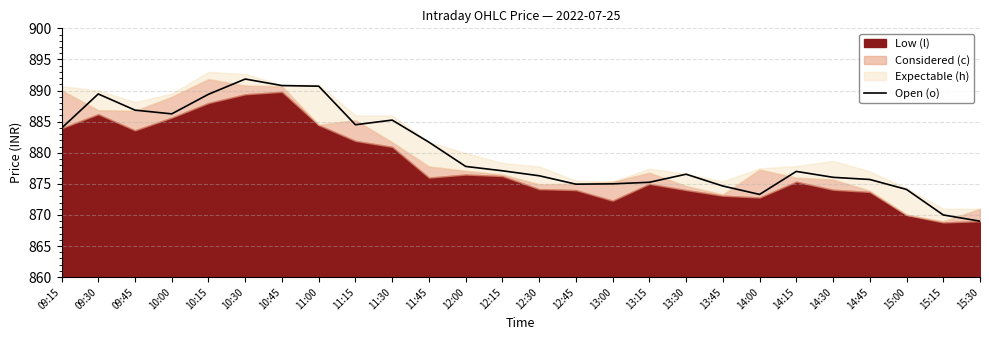

At which category does the data reach its first local valley?

10:00